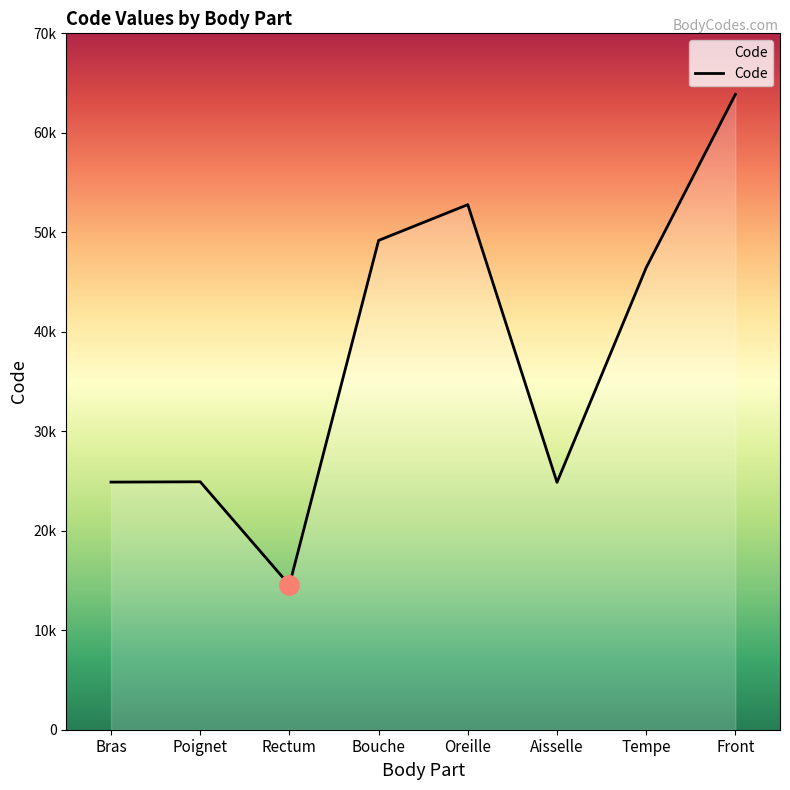

Does the chart have visible grid lines?

No